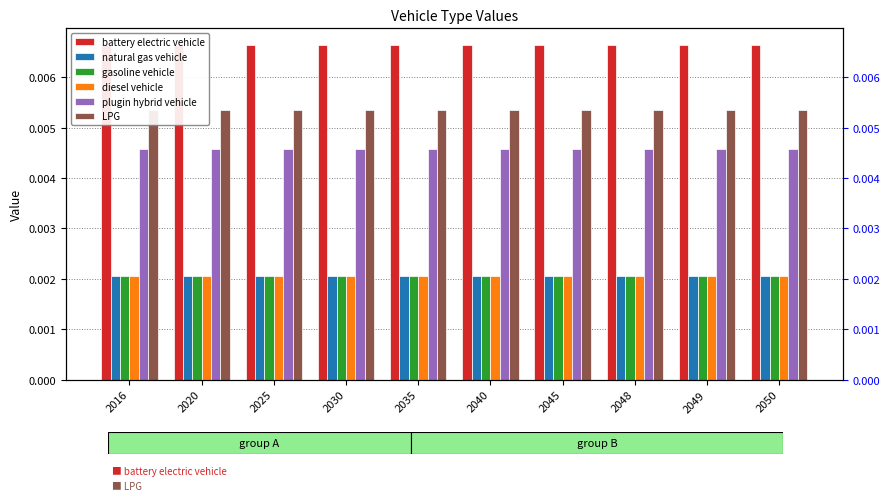

What are all the series names shown in the legend?

battery electric vehicle, natural gas vehicle, gasoline vehicle, diesel vehicle, plugin hybrid vehicle, LPG